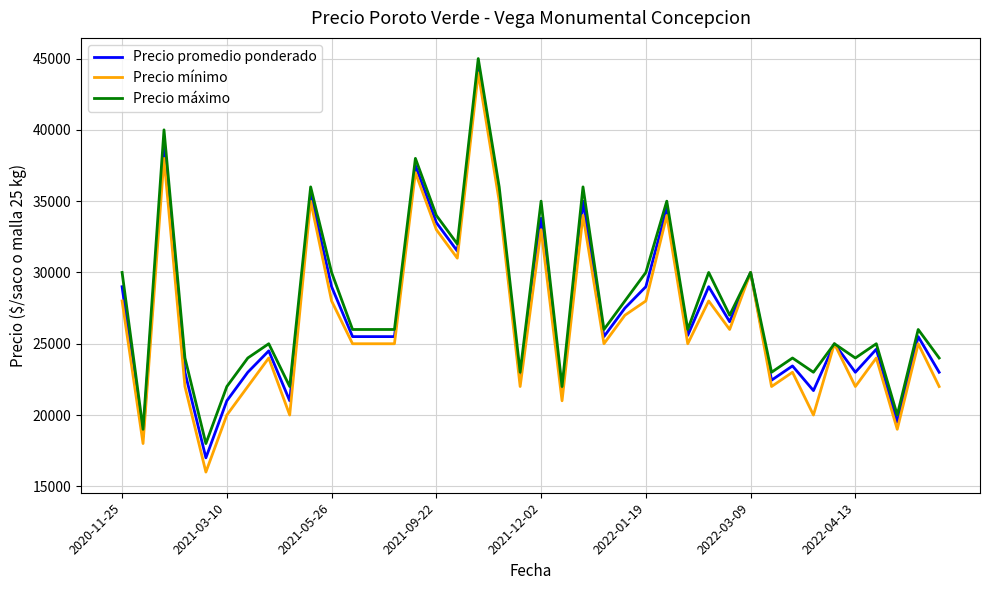

What is the minimum value shown in the chart?

16000